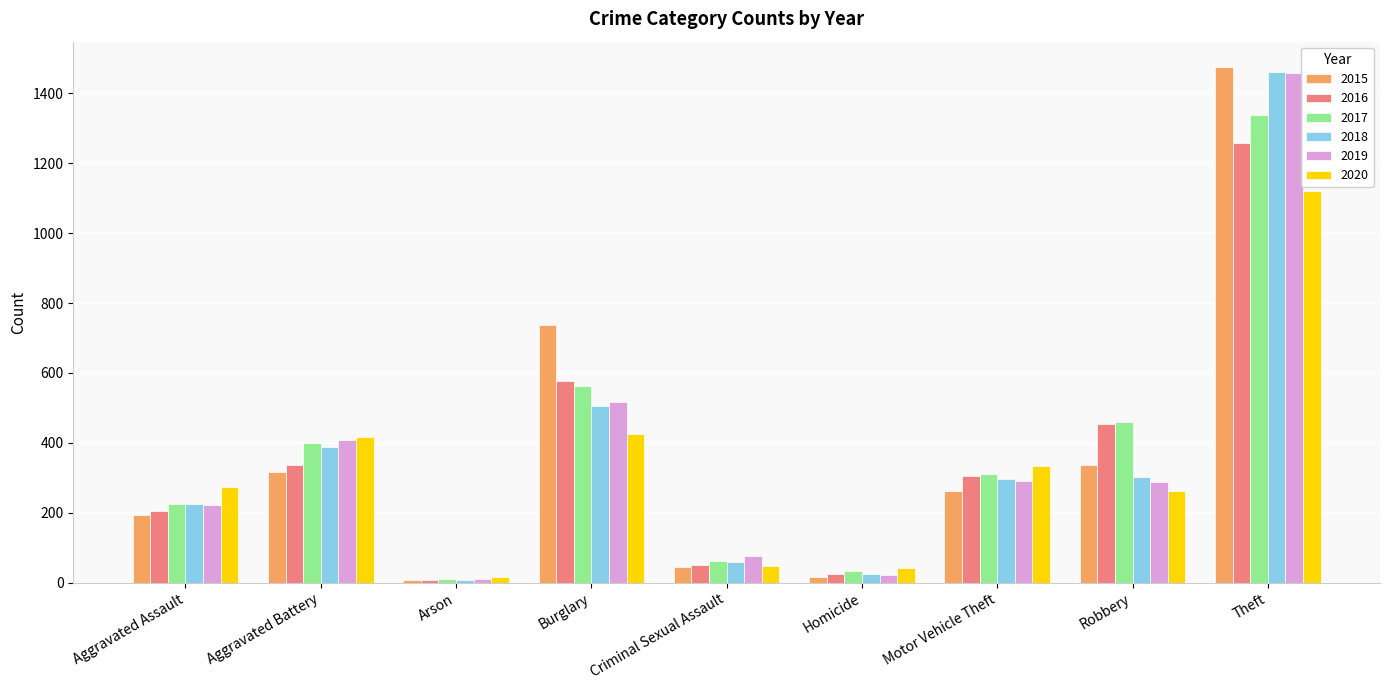

The 2018 series shows 503 at Motor Vehicle Theft. True or false?

False